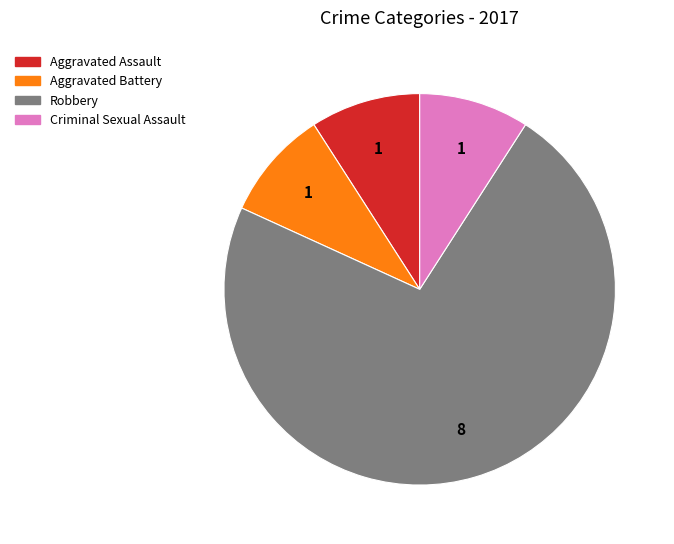

Is the sum of Aggravated Battery and Aggravated Assault greater than half?

No